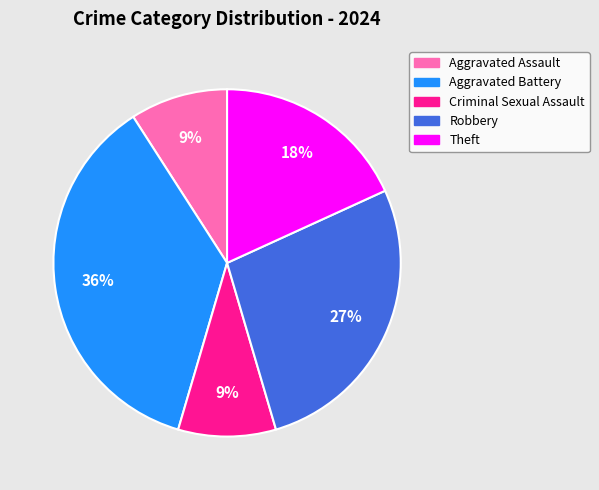

The Aggravated Battery slice represents 45% of the pie. True or false?

False